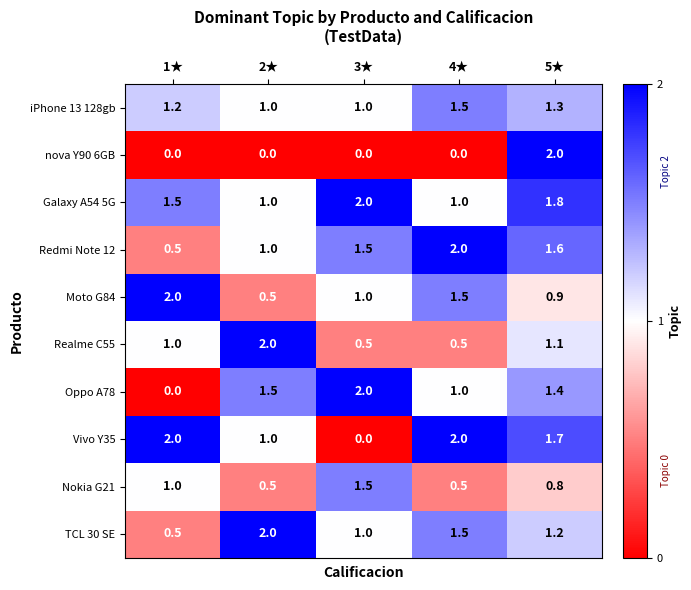

What is the sum of all Oppo A78 values?

5.9